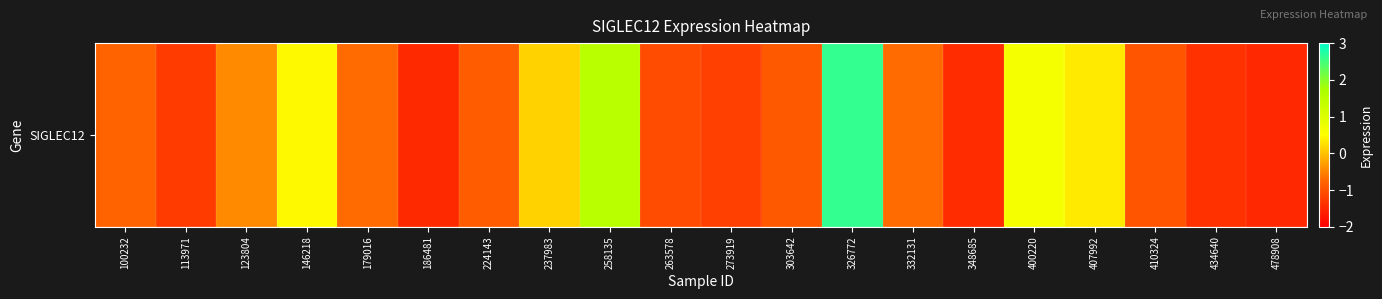

What is the smallest value displayed?

-1.5